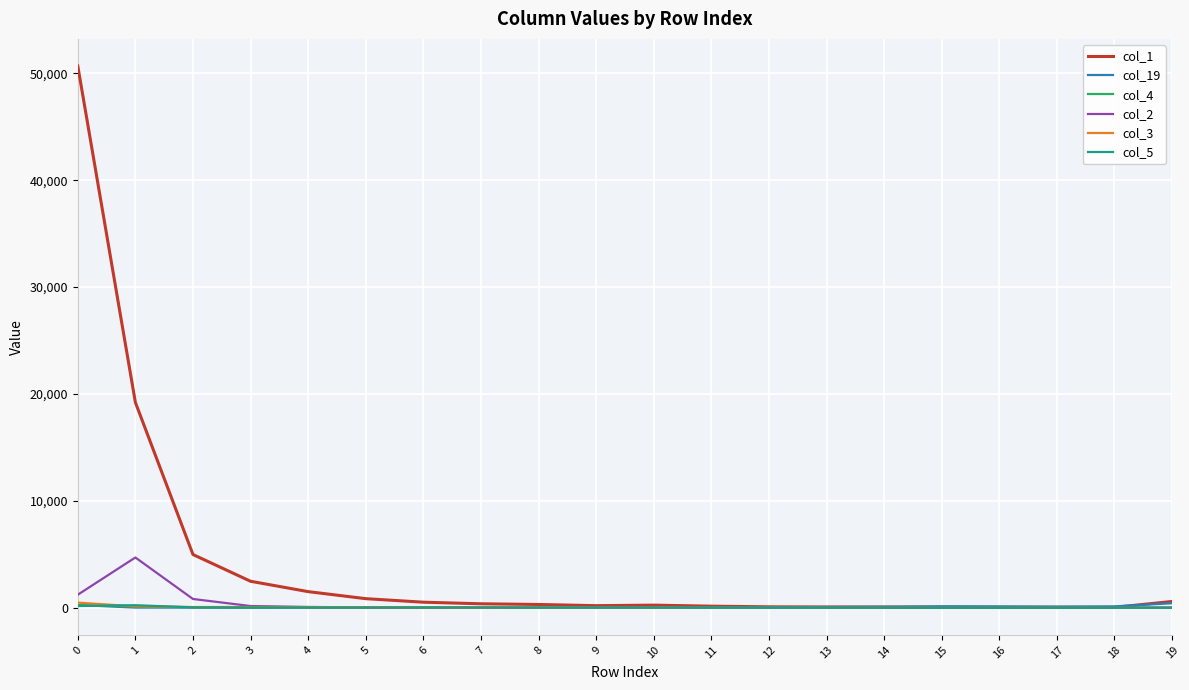

The value of col_4 at 15 is 2. True or false?

True